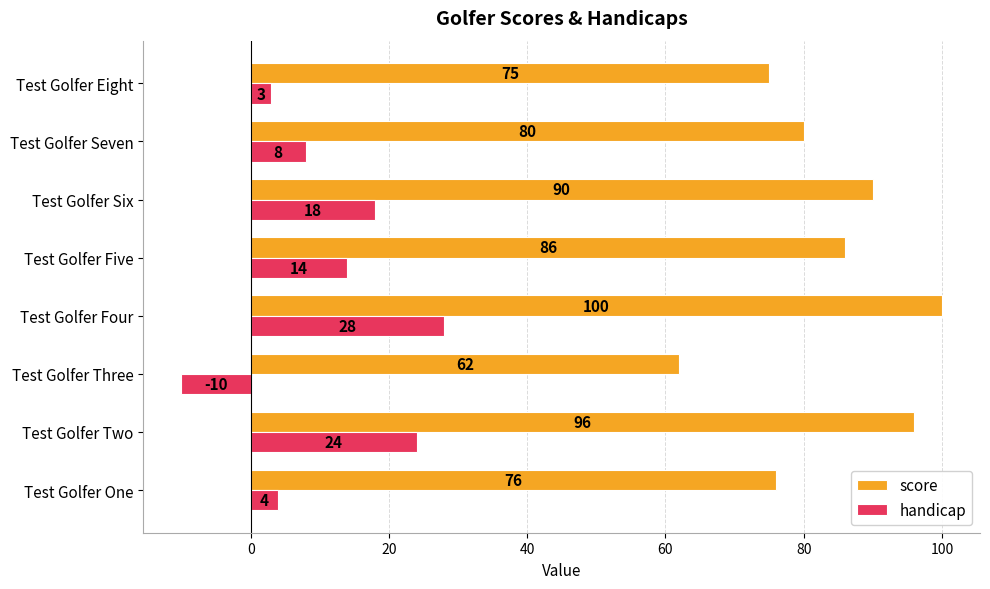

What is the difference between the handicap values at Test Golfer Three and Test Golfer Eight?

13